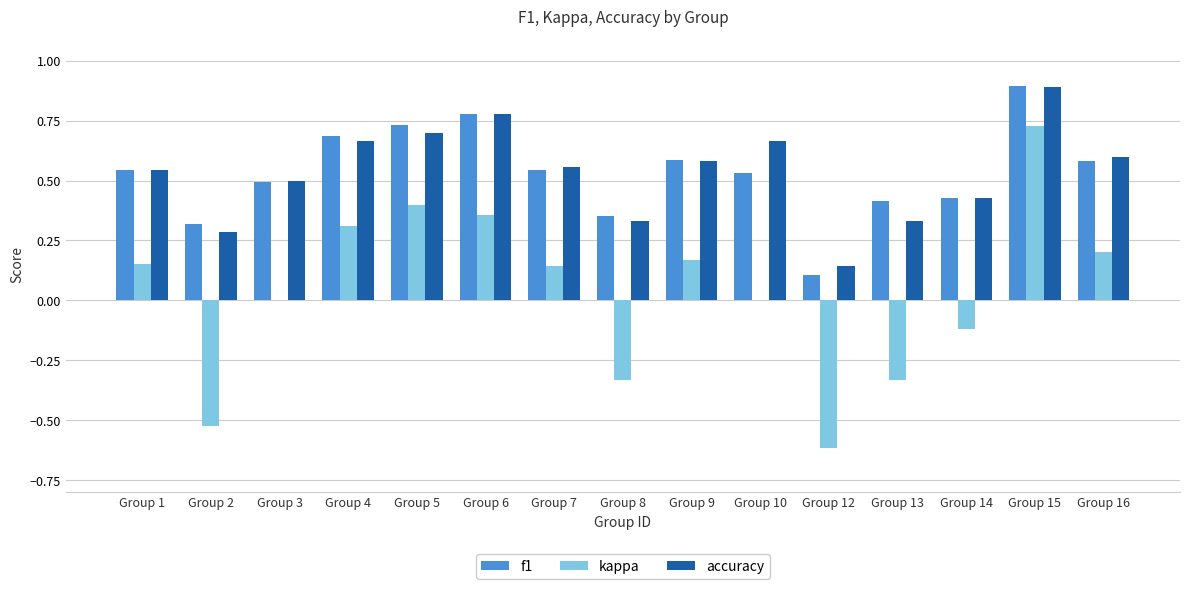

What is the highest value of the accuracy series?

0.9